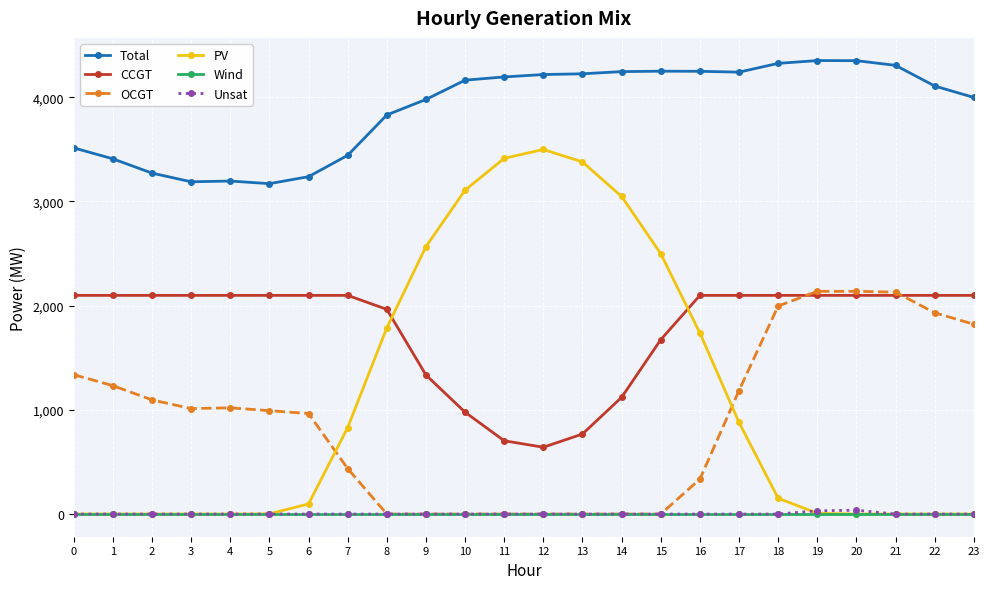

True or false: Total and OCGT cross at least once.

False